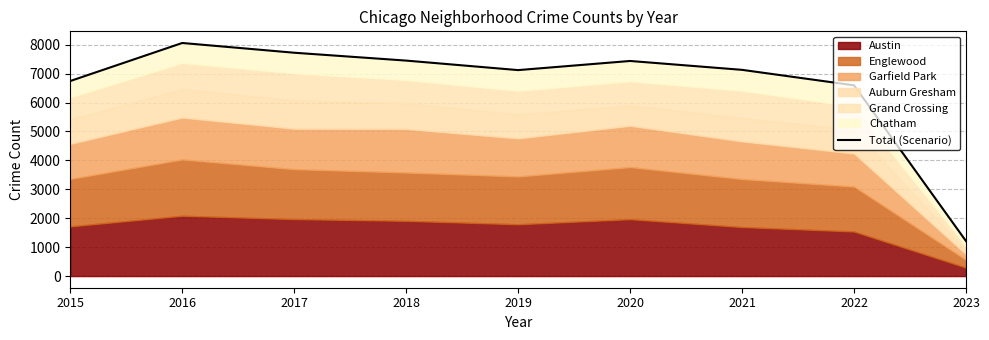

What is the change in value from 2016 to 2017?

-337